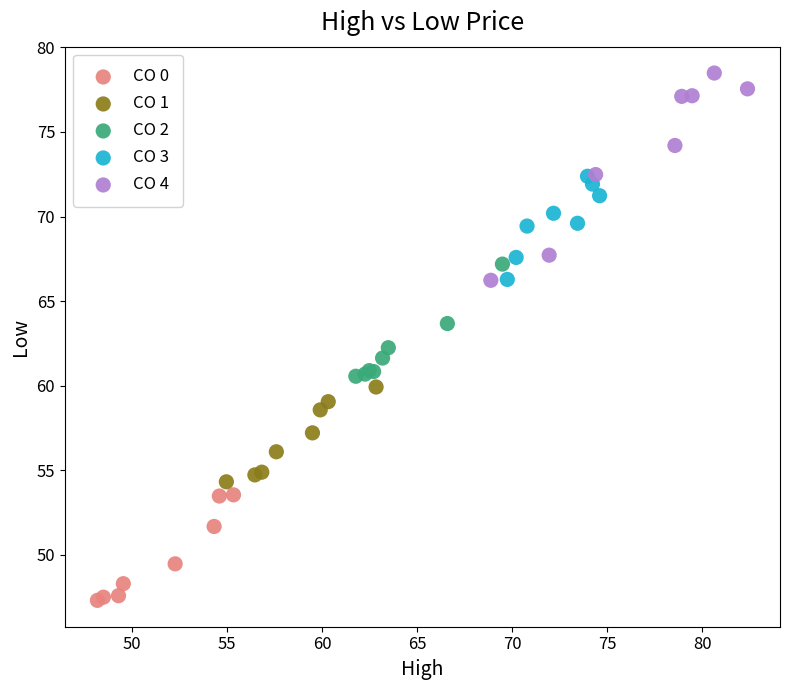

What are all the series names shown in the legend?

CO 0, CO 1, CO 2, CO 3, CO 4